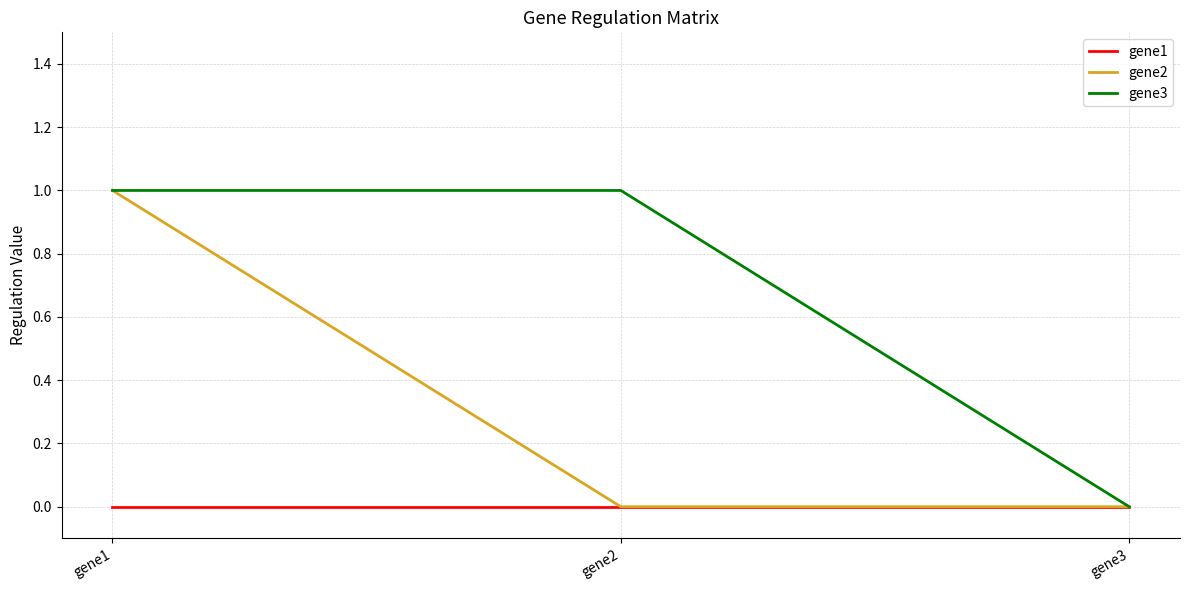

At which label does gene3 reach its minimum?

gene3